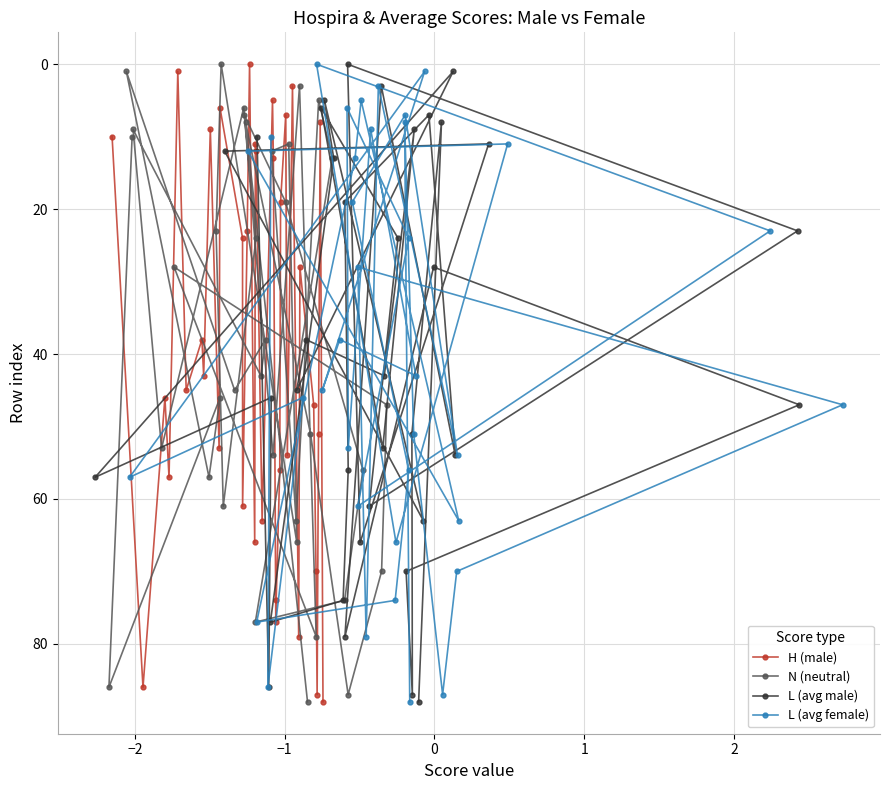

What is the highest value of the N (neutral) series?

88